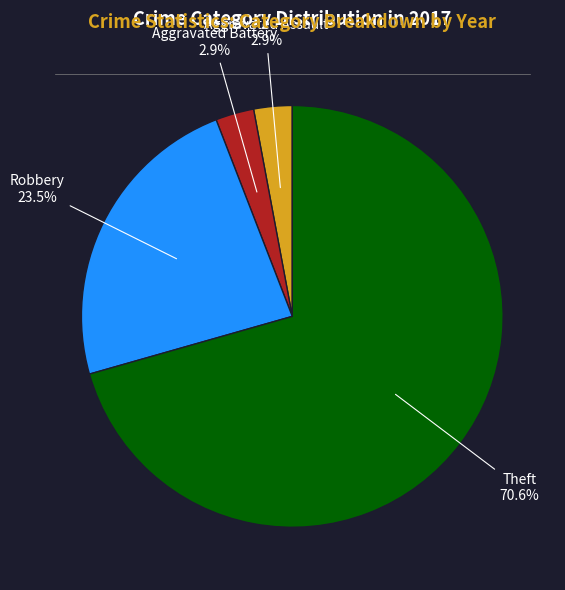

Which category accounts for the majority?

Theft